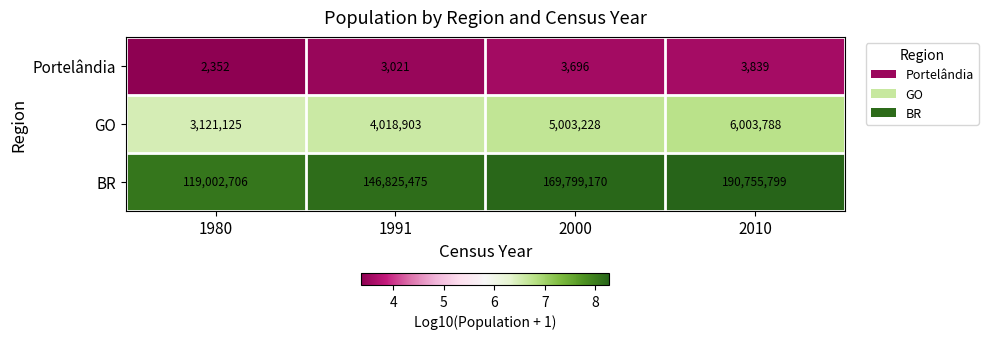

List the series in order of their peak value, highest first.

BR, GO, Portelândia